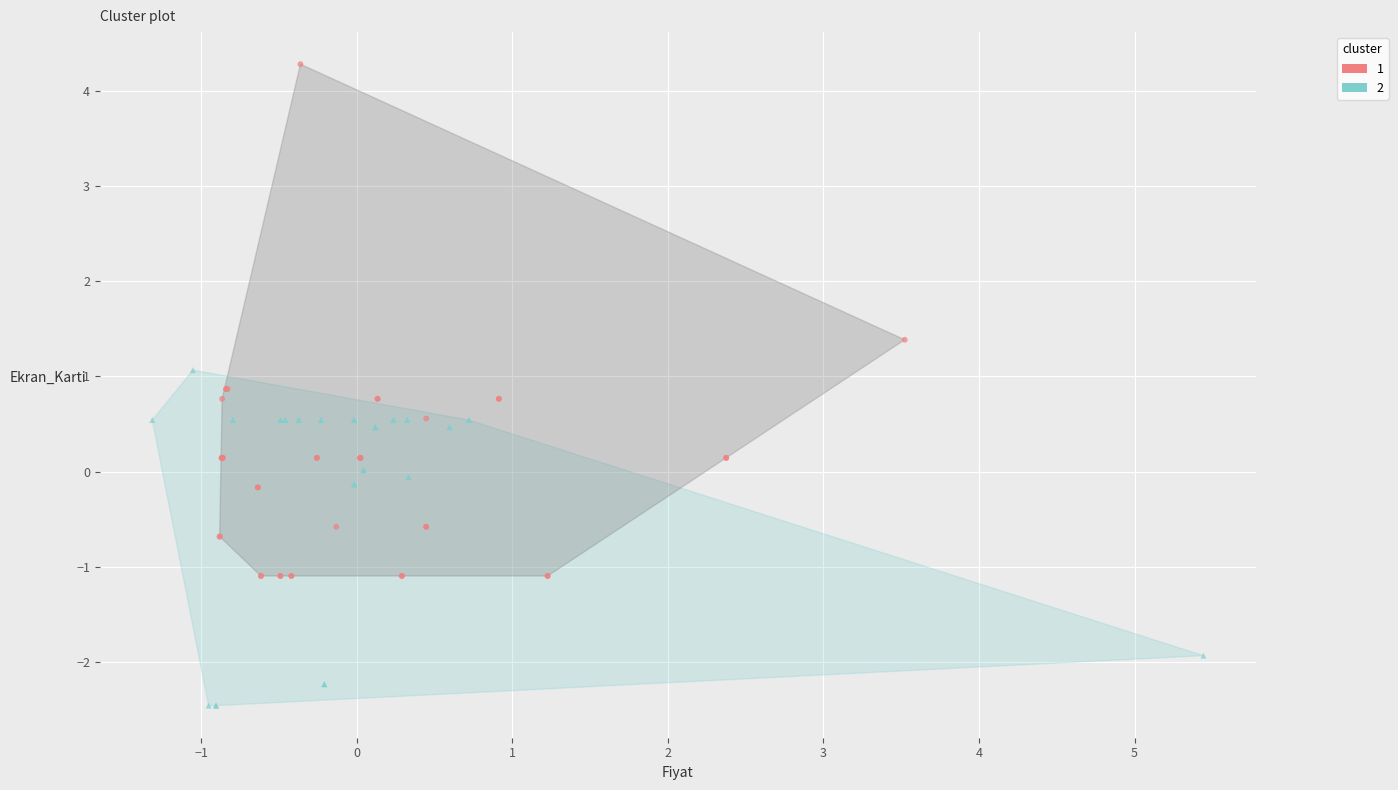

Which series has the widest spread of Y values?

1